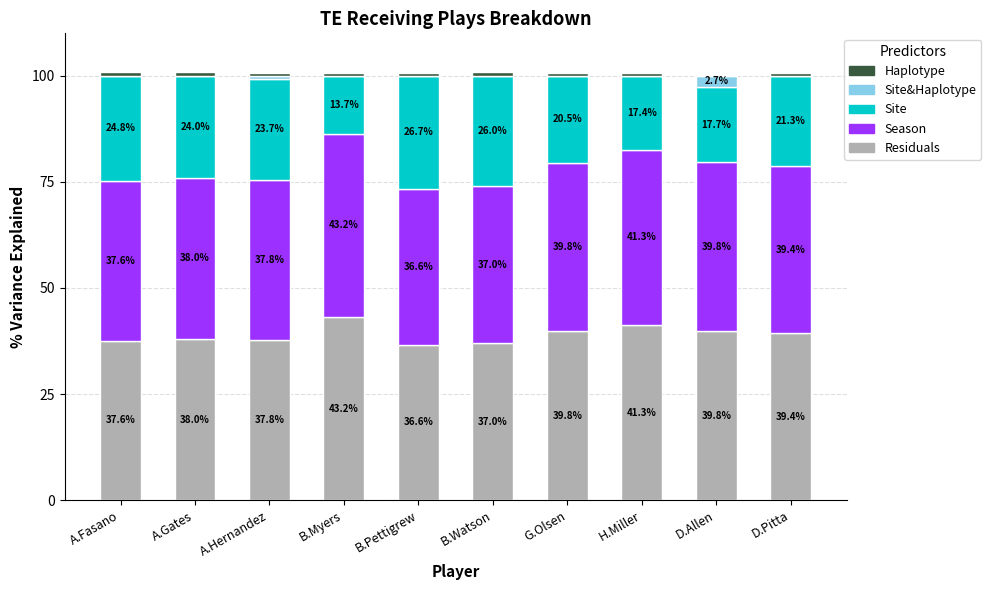

Does the chart contain stacked bars?

Yes